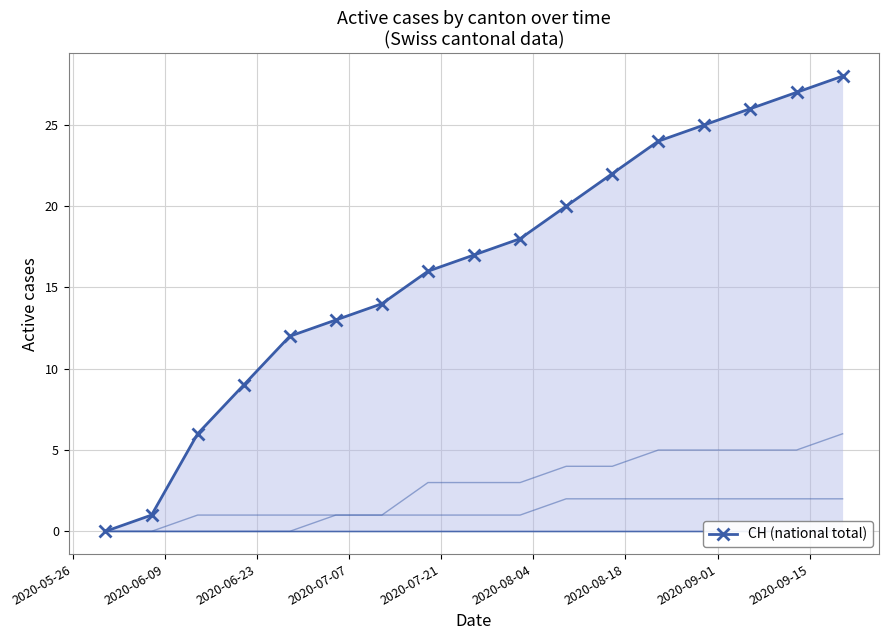

What is the maximum value shown in the chart?

28